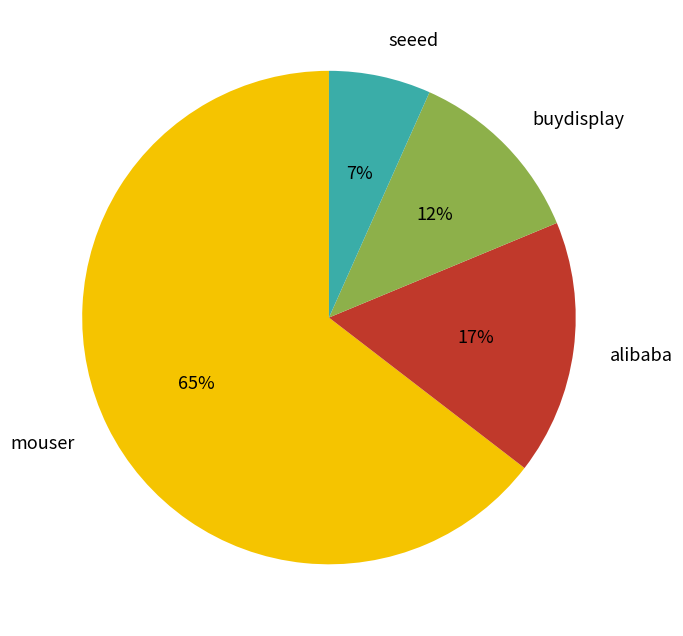

To the nearest percent, what is the combined percentage of mouser and seeed?

71%